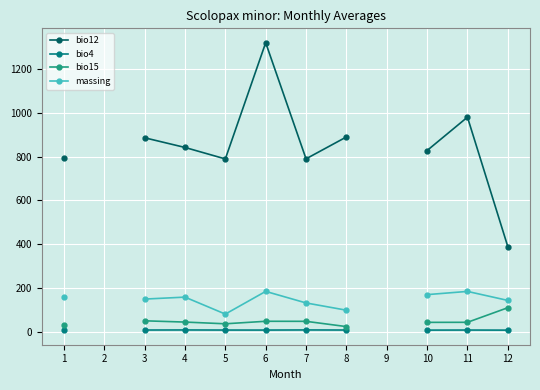

Where does the massing series first go above 151?

1